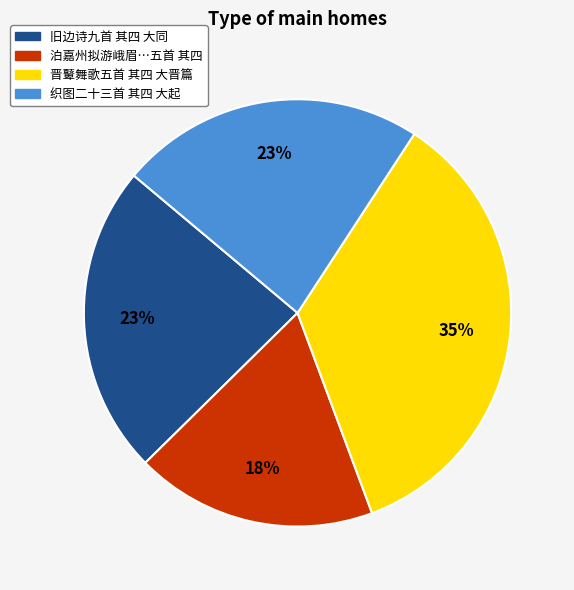

What is the largest slice in the pie chart?

晋鼙舞歌五首 其四 大晋篇